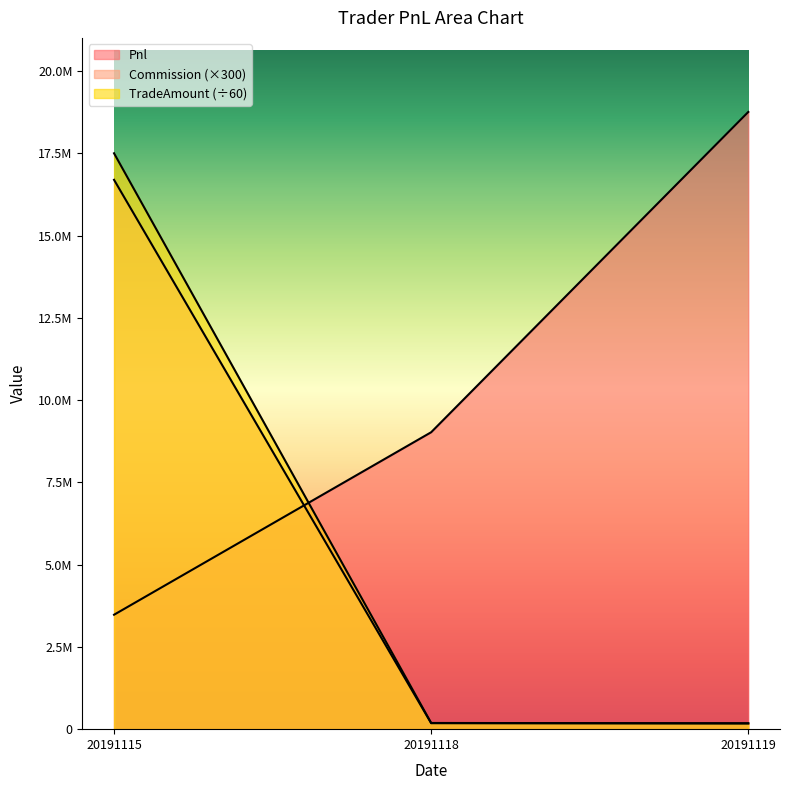

What is the average value of the Commission series?

5682600.0